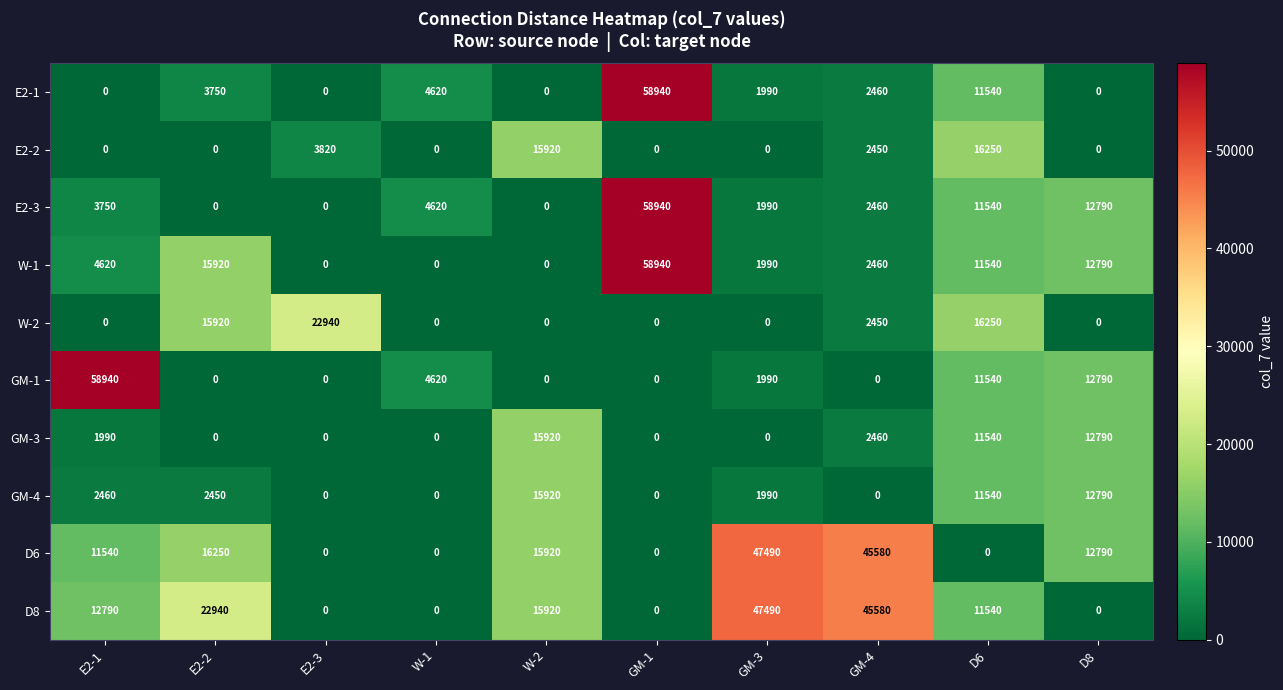

How many categories are shown in the chart?

10